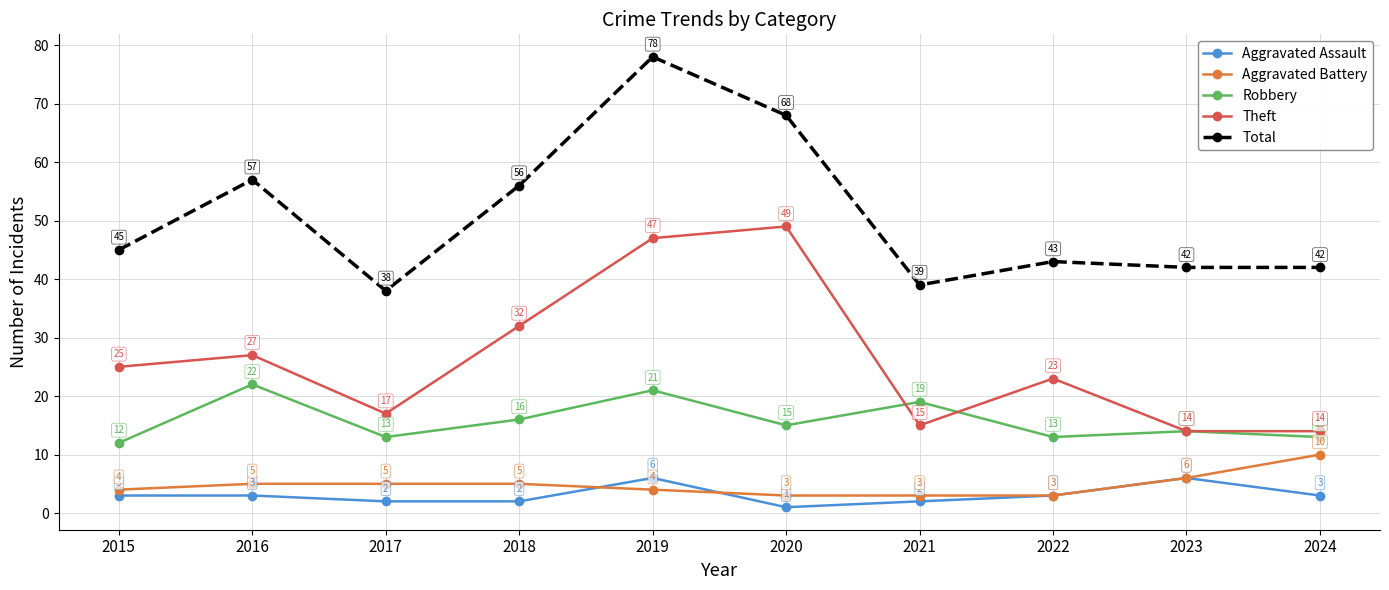

True or false: Total has a value of 59 at 2024.

False